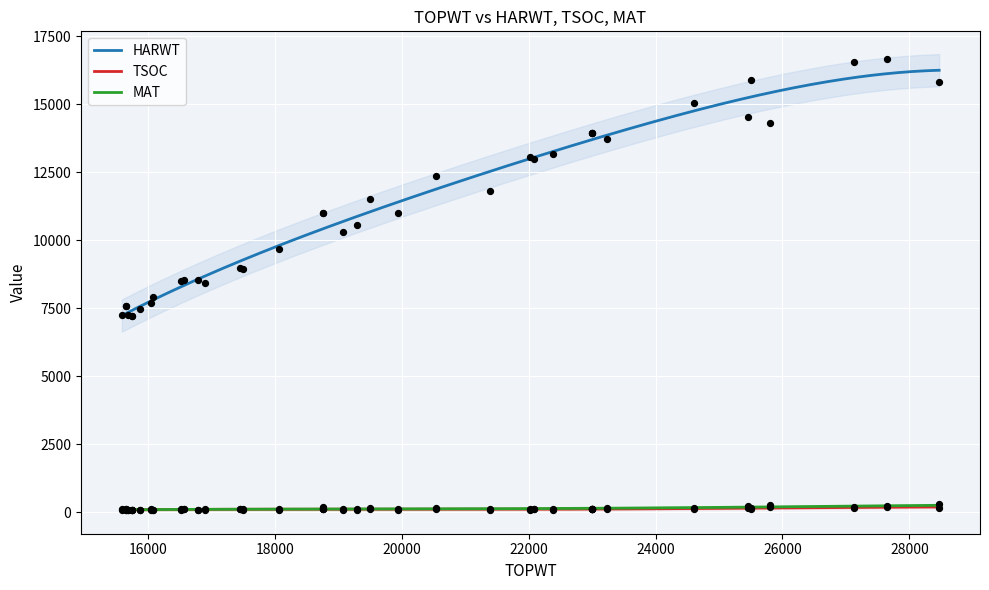

Which series has the widest spread of Y values?

HARWT